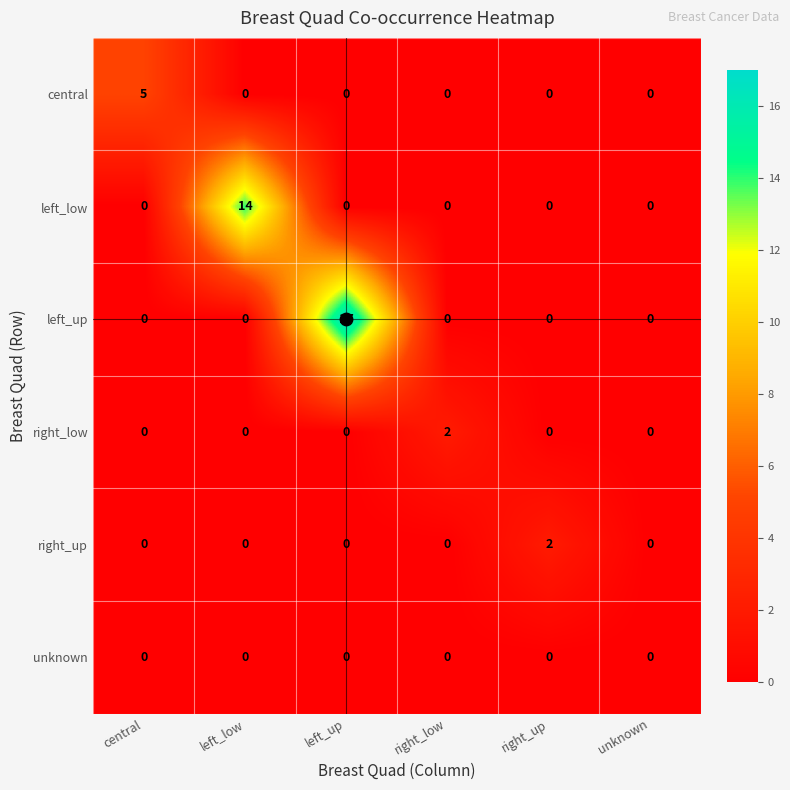

At which category is the sum across all series the highest?

left_up